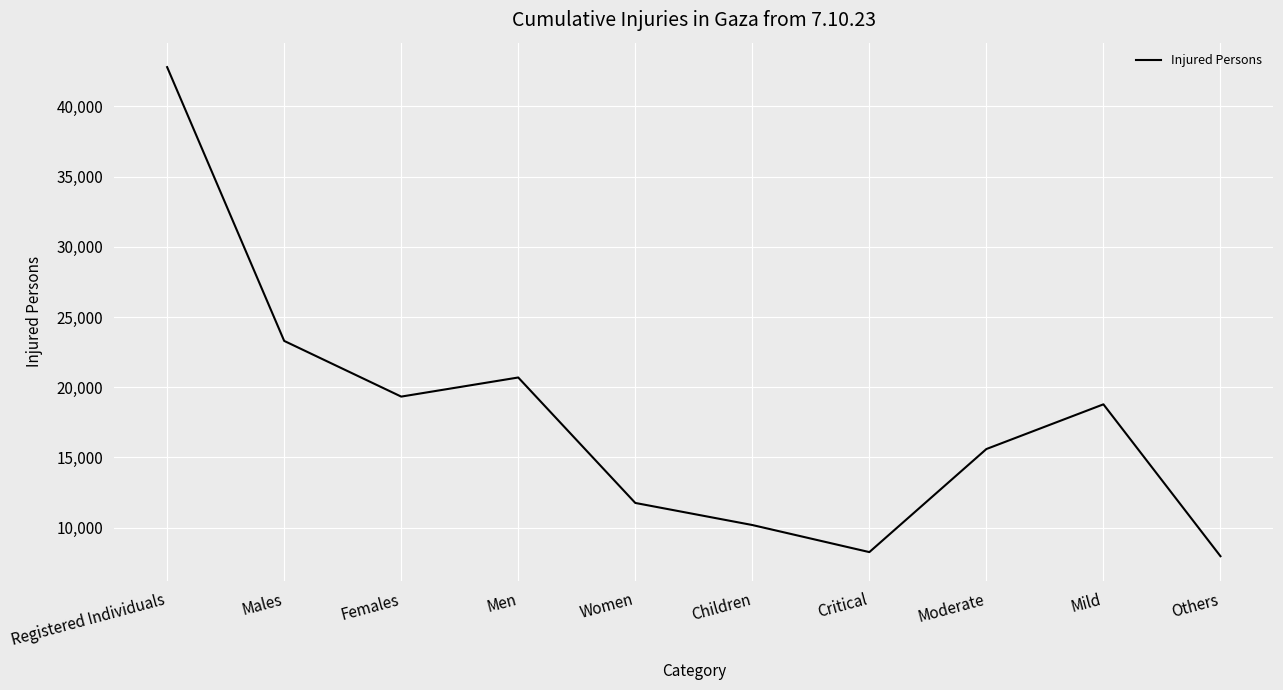

What is the minimum value shown in the chart?

7962